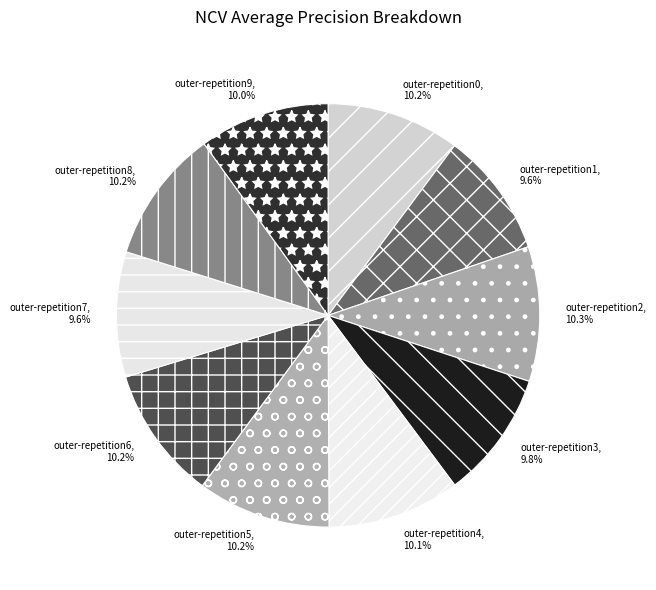

How much of the chart is everything except outer-repetition1?

90.4%